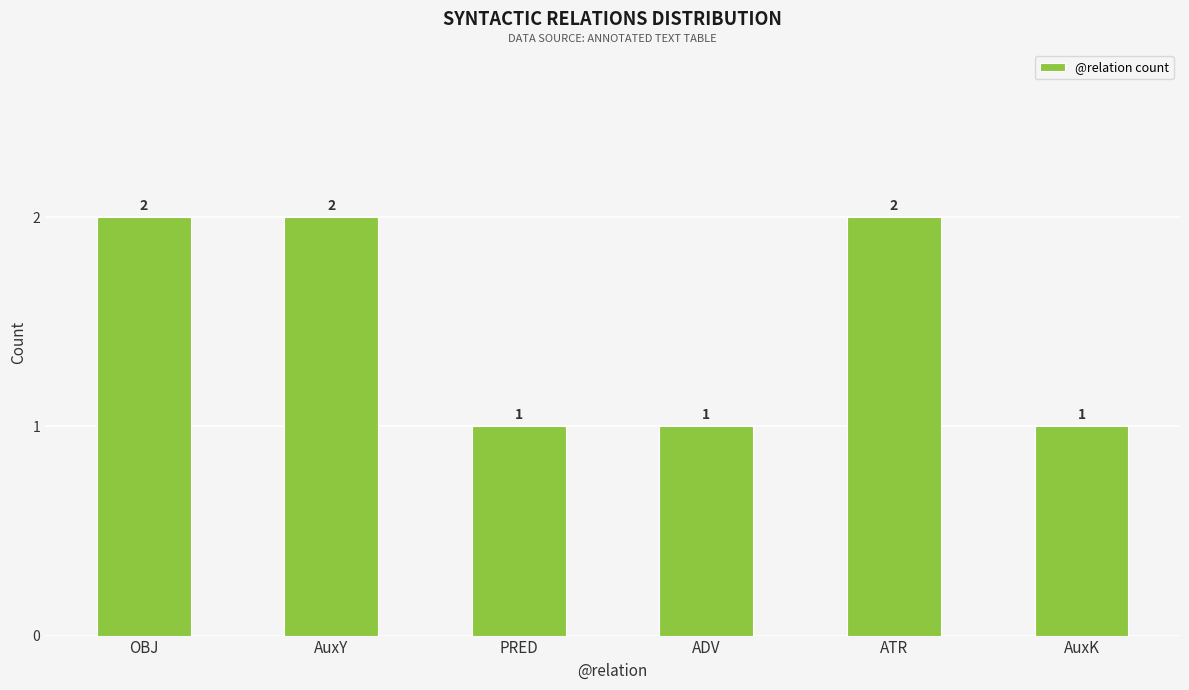

What is the sum of all values?

9